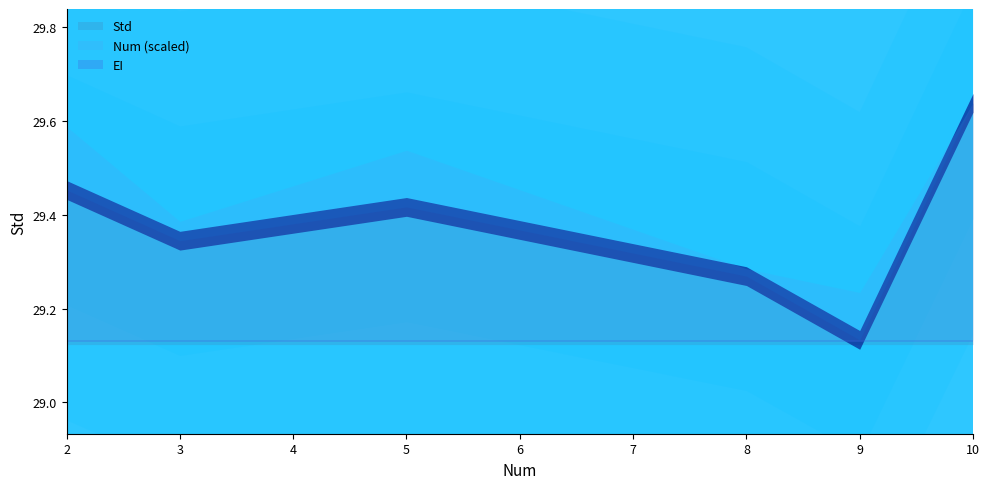

Which category has the highest value across all series?

10